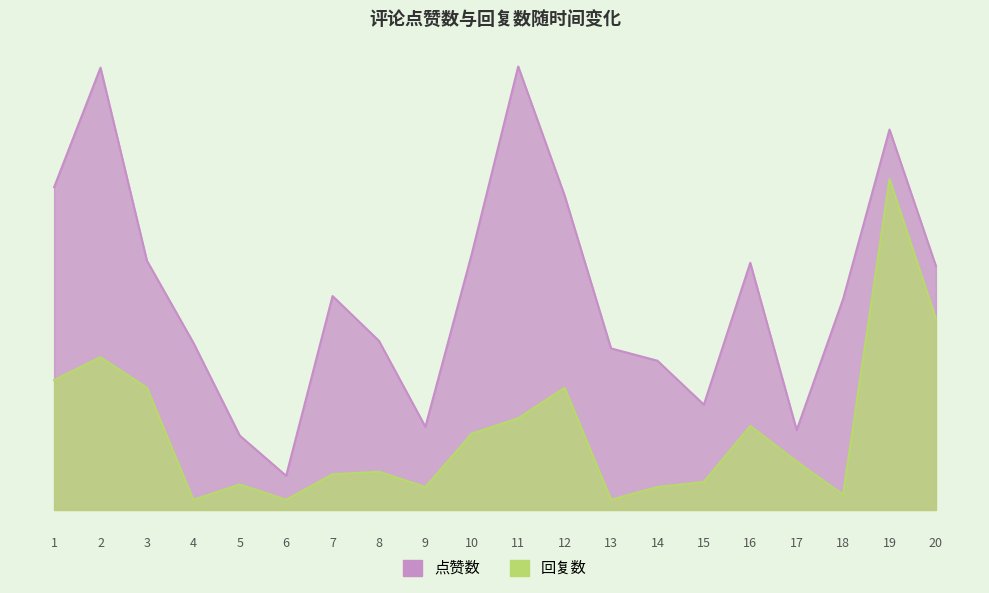

Rank the series by their average value, from lowest to highest.

回复数, 点赞数